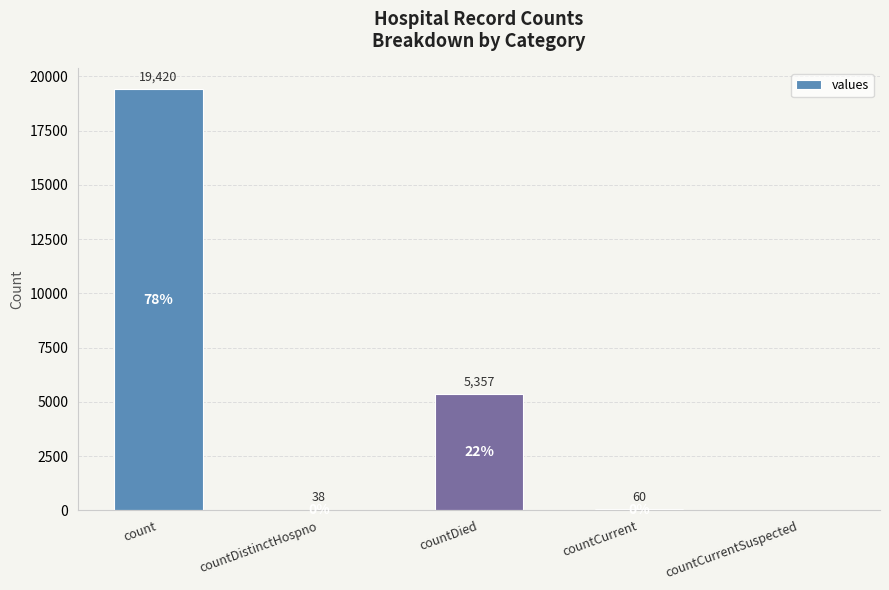

Reading left to right, extract all data points from this chart.

count=19420	countDistinctHospno=38	countDied=5357	countCurrent=60	countCurrentSuspected=0